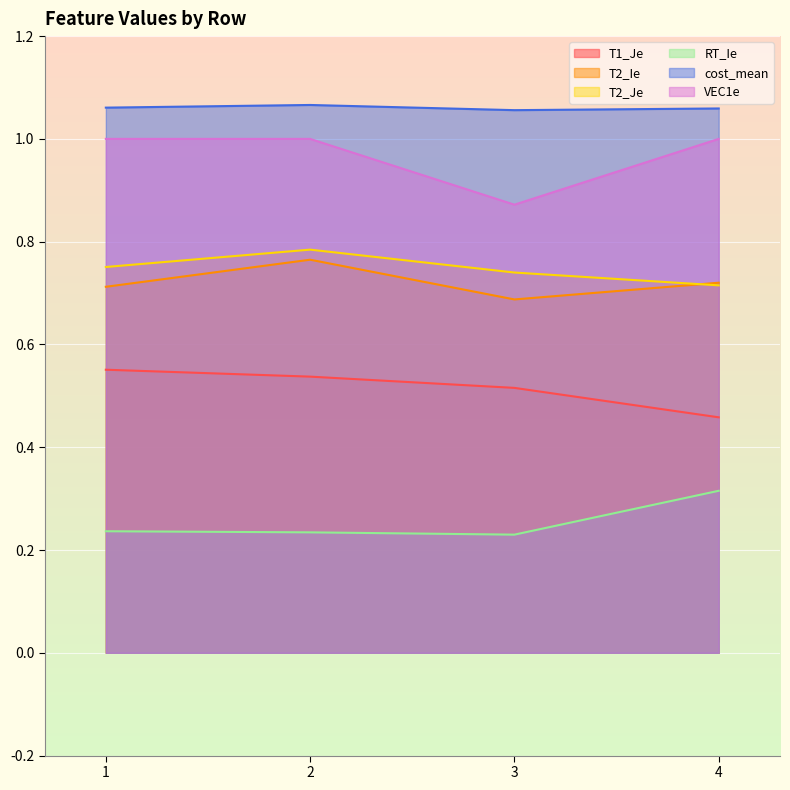

Does the chart display data point markers on the line(s)?

No